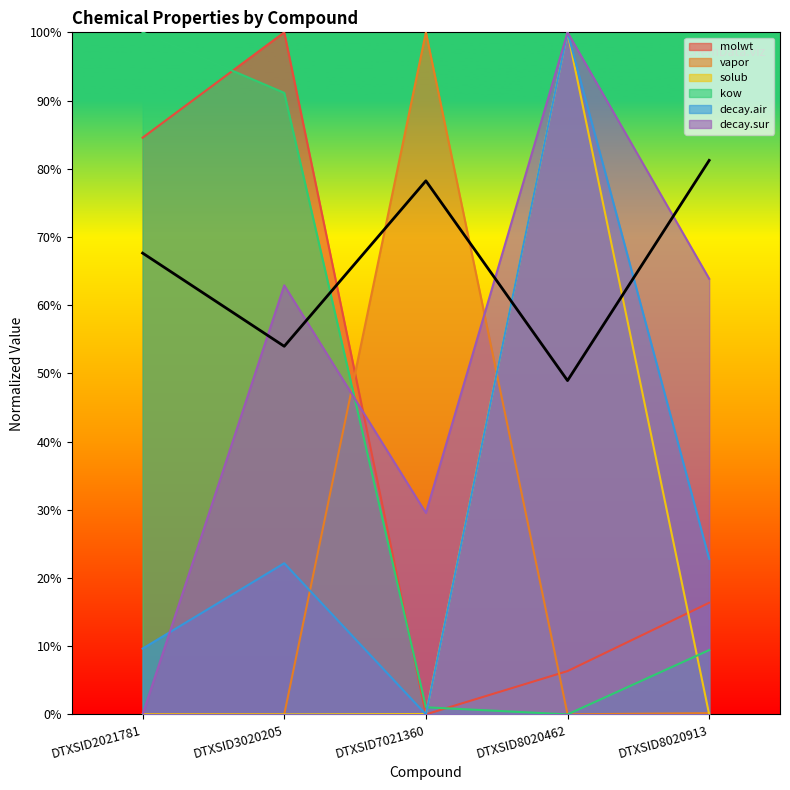

How many values in the decay.sur series exceed 62?

3